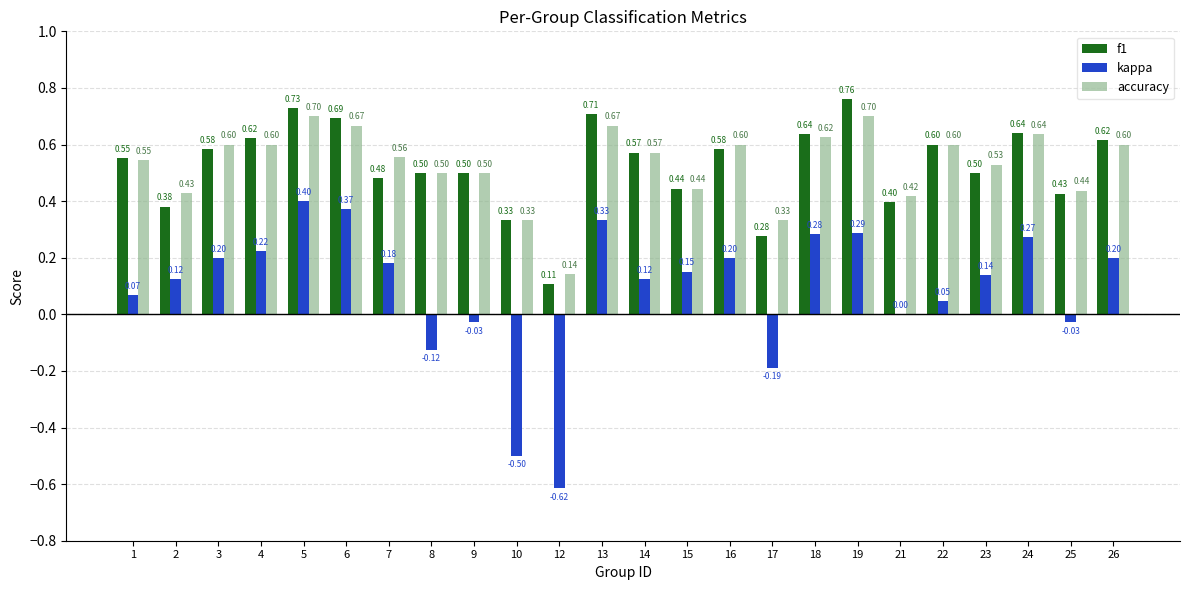

What is the total value across all series at 15?

1.0